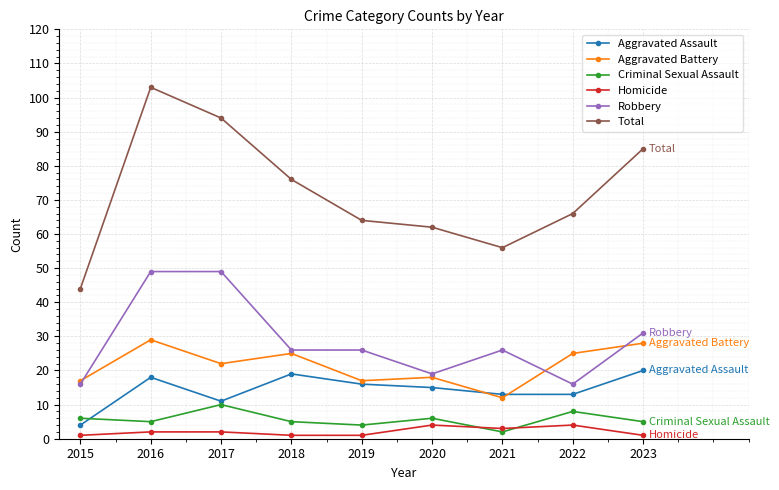

Which series has the largest range (max minus min)?

Total